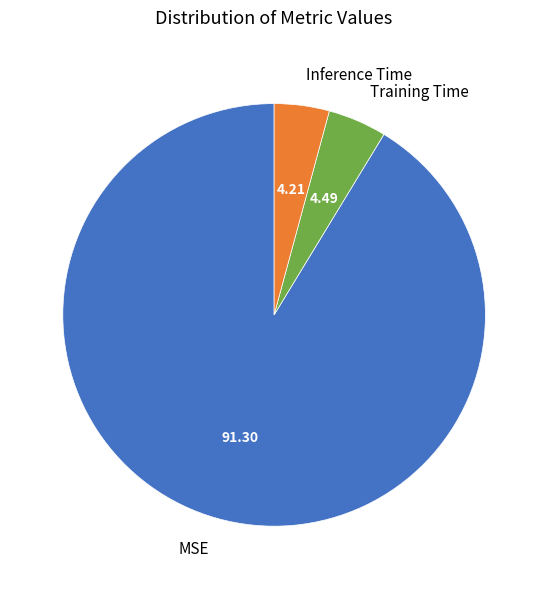

Is there any slice that represents more than half of the pie?

Yes